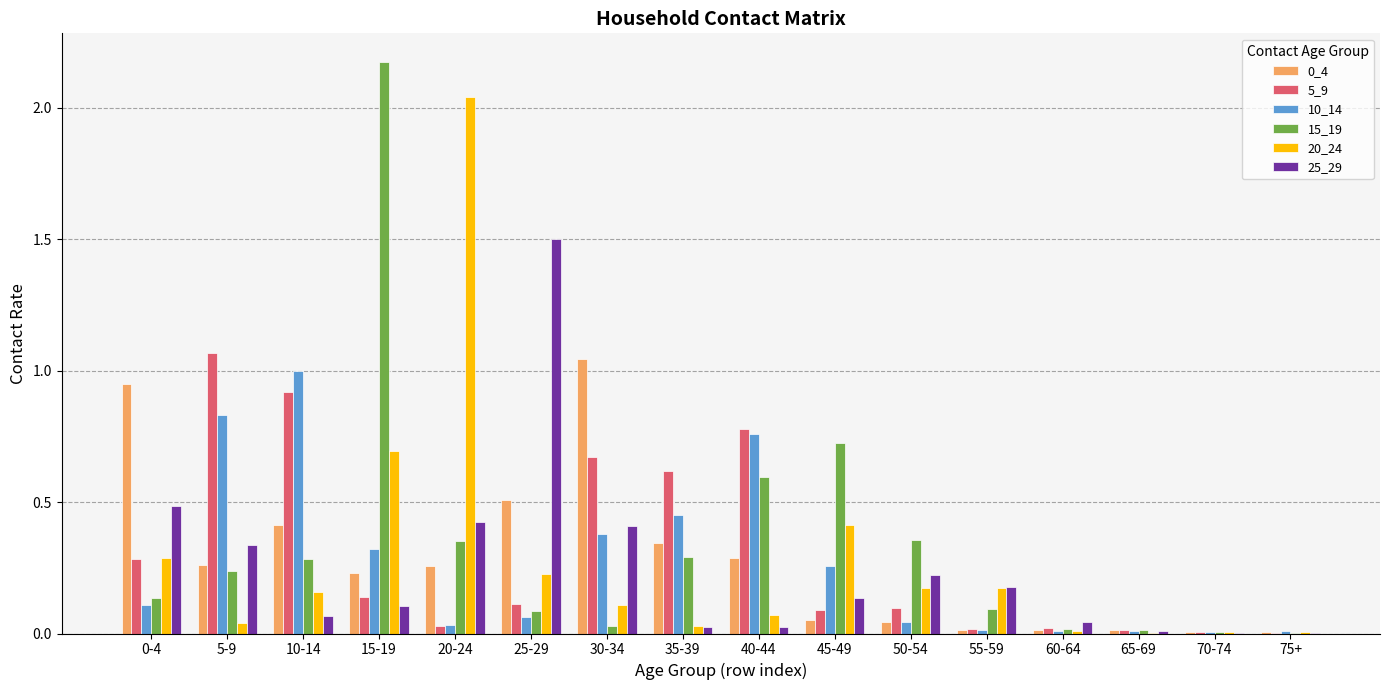

The value of 5_9 at 25-29 is 0.2. True or false?

False